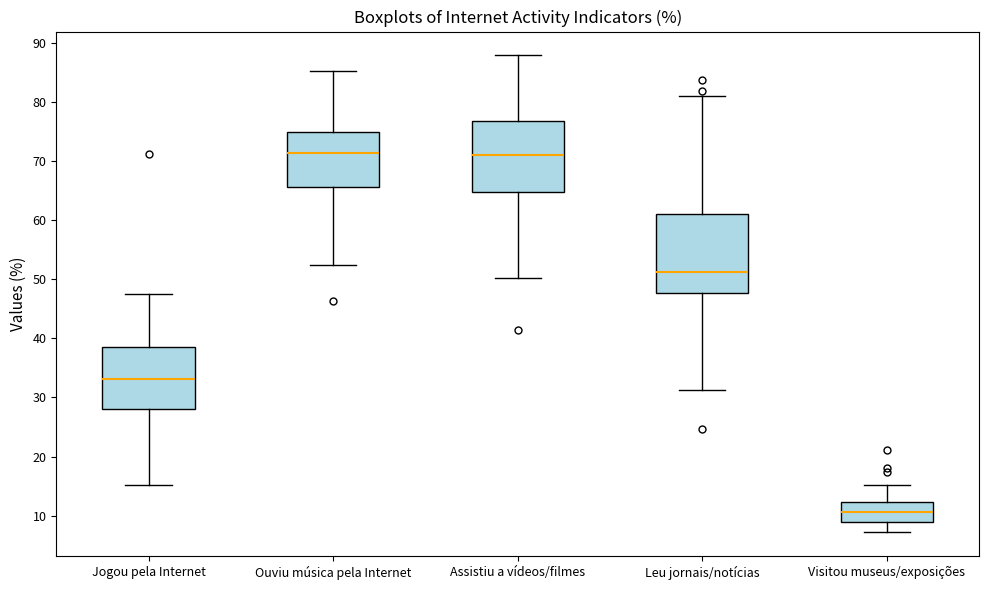

Reading left to right, transcribe this box plot: for each box, give where its median line is, the range the box spans, and where its two whiskers end, as read against the y-axis. The values are not printed on the chart, so give them approximately, as read against the axis.

Jogou pela Internet: median 33, box 28 to 39, whiskers 15 to 48
Ouviu música pela Internet: median 71, box 66 to 75, whiskers 52 to 85
Assistiu a vídeos/filmes: median 71, box 65 to 77, whiskers 50 to 88
Leu jornais/notícias: median 51, box 48 to 61, whiskers 31 to 81
Visitou museus/exposições: median 11, box 9 to 12, whiskers 7 to 15